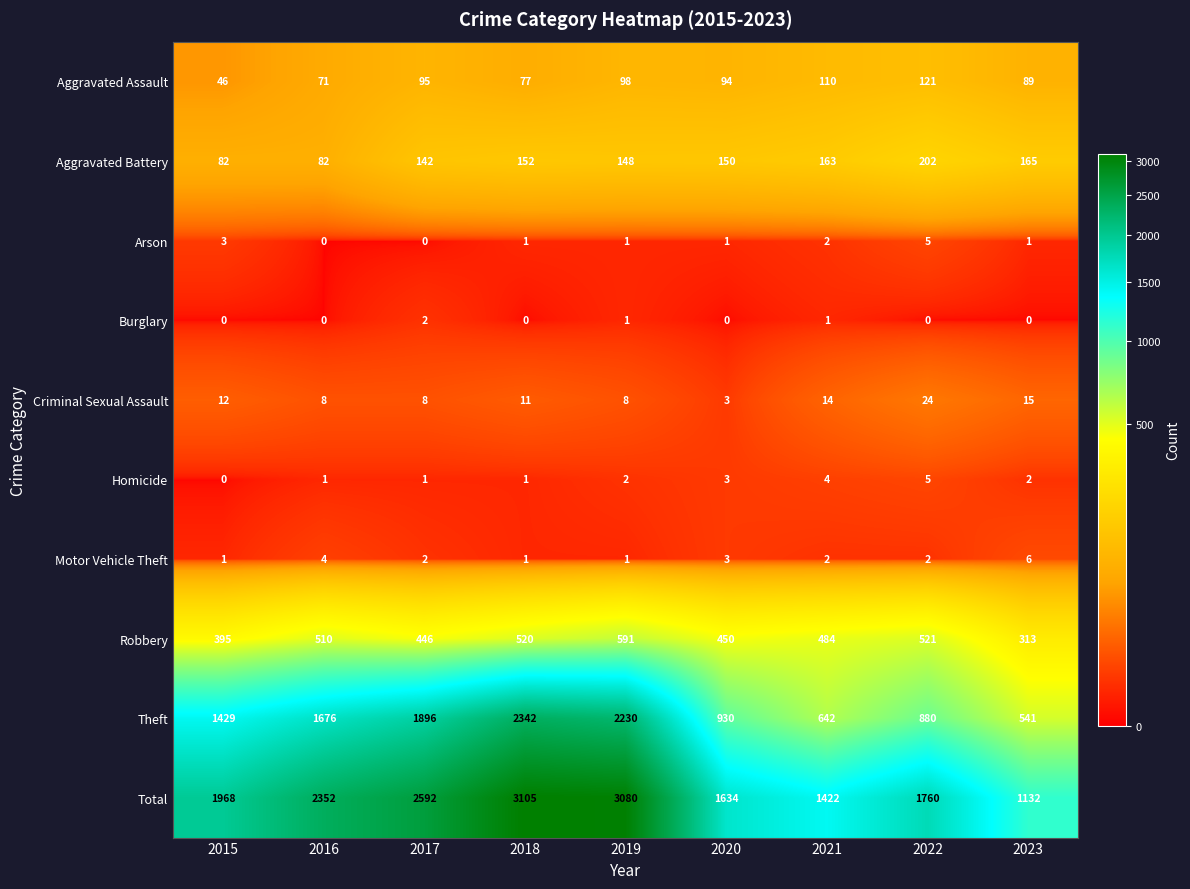

What is the total value across all series at 2015?

3936